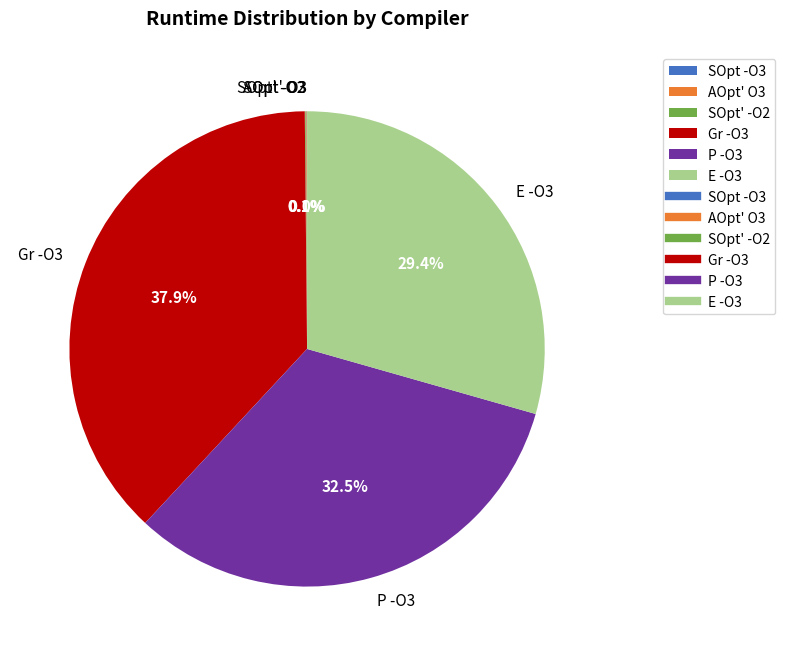

Between Gr -O3 and E -O3, which is larger?

Gr -O3